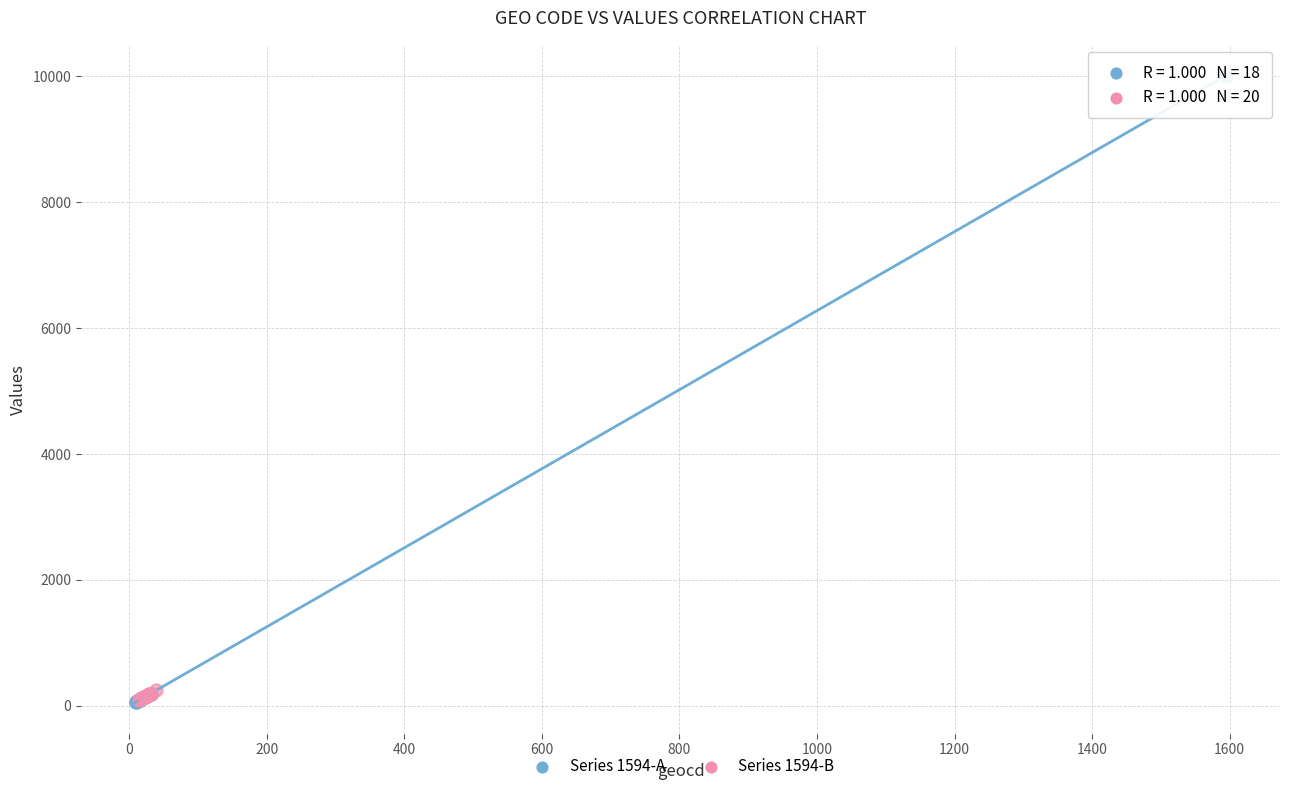

What are all the series names shown in the legend?

Series 1594-A, Series 1594-B